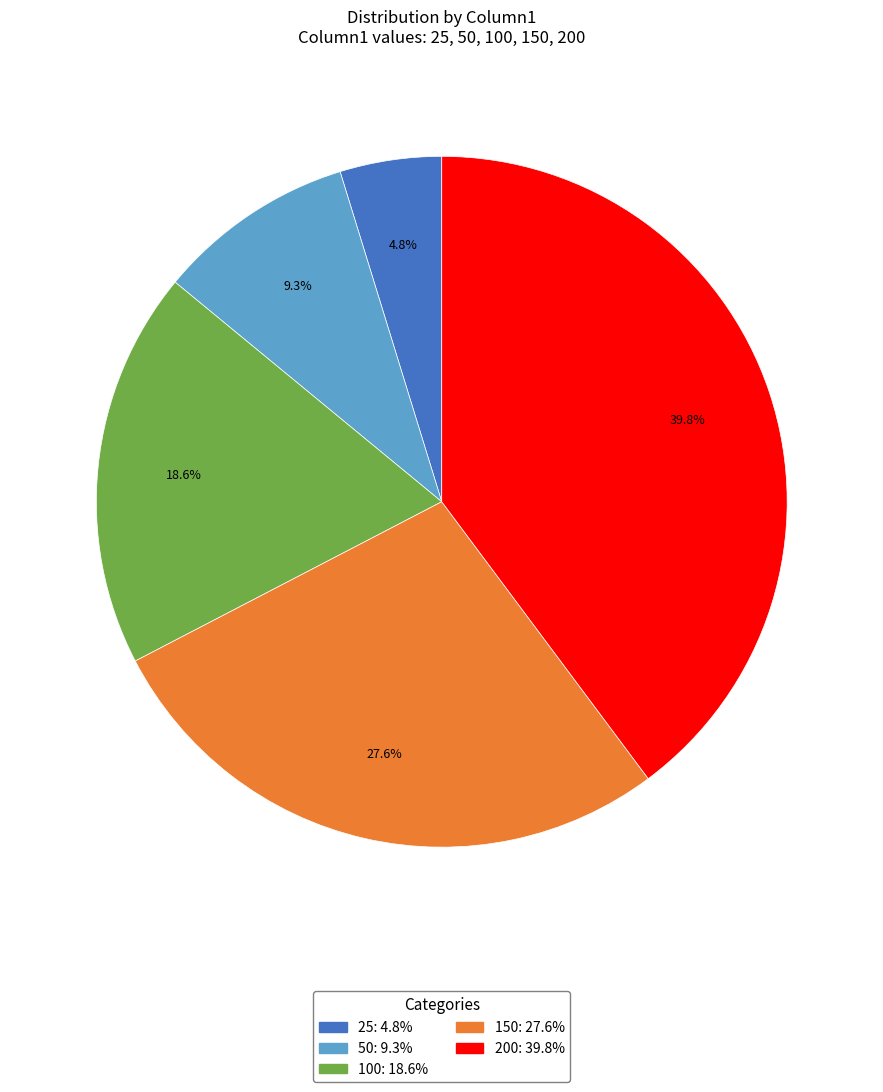

To the nearest percent, what is the difference between the largest and smallest slice percentages?

35%